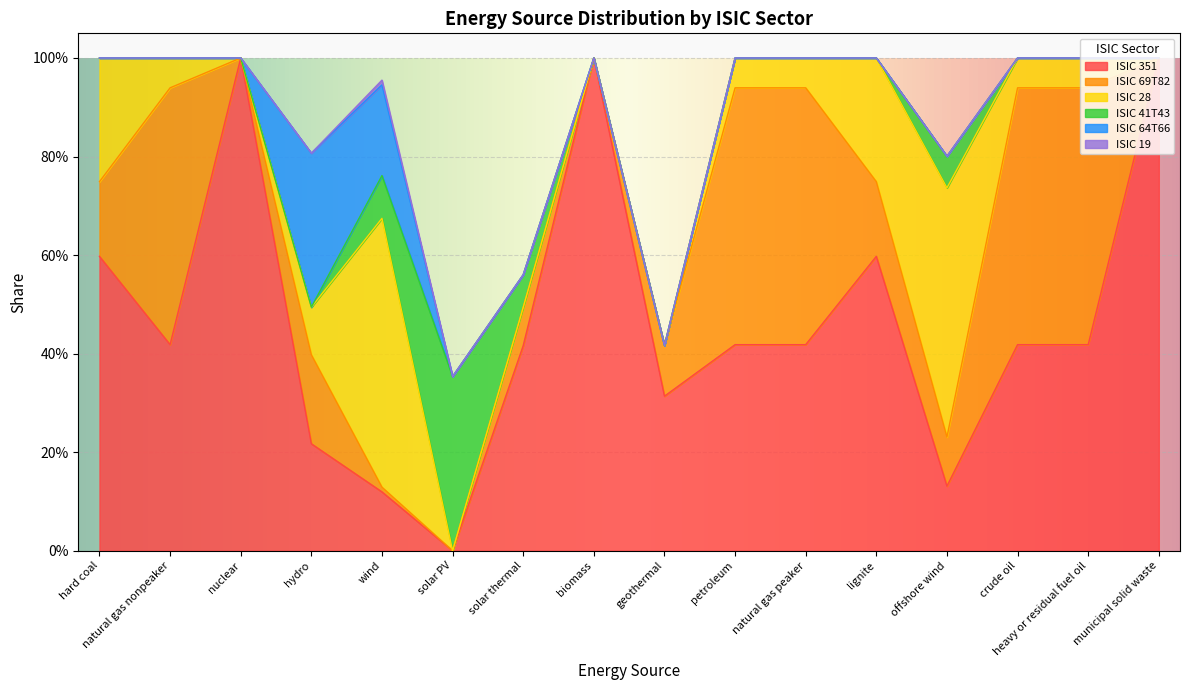

What is the sum of all ISIC 41T43 values?

0.6